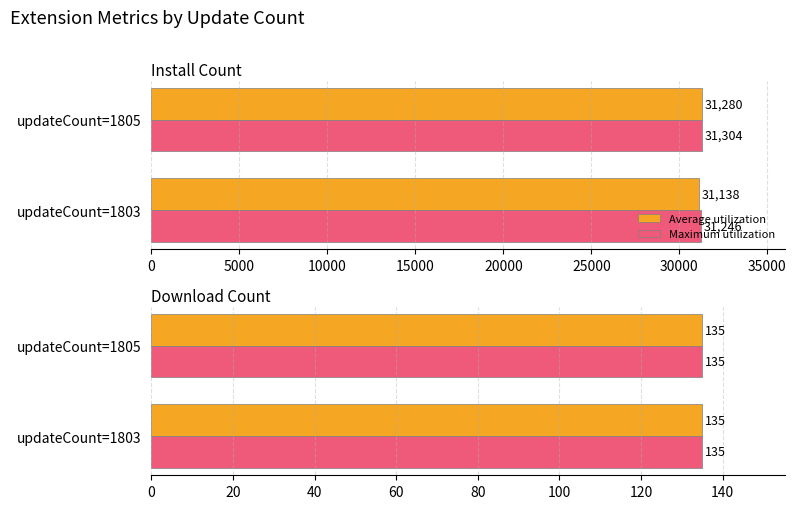

List the series in order of their overall mean, lowest first.

Average utilization, Maximum utilization